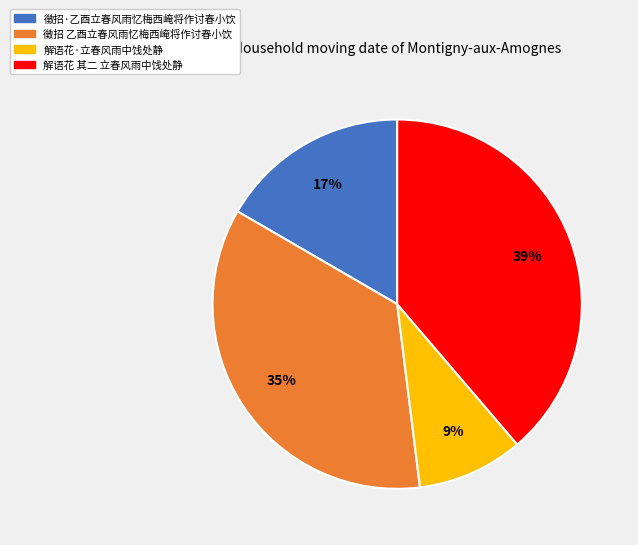

Does 徵招·乙酉立春风雨忆梅西崦将作讨春小饮 account for over 50% of the chart?

No